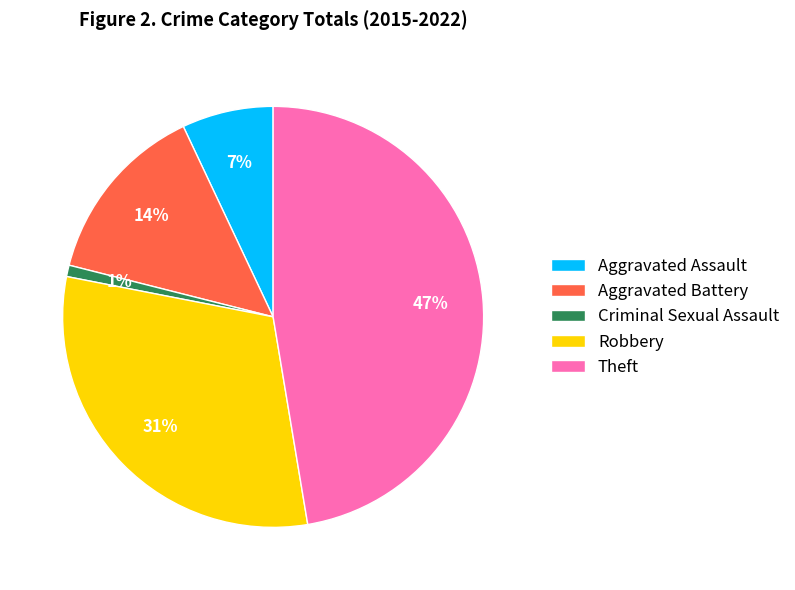

Between Aggravated Battery and Criminal Sexual Assault, which is larger?

Aggravated Battery